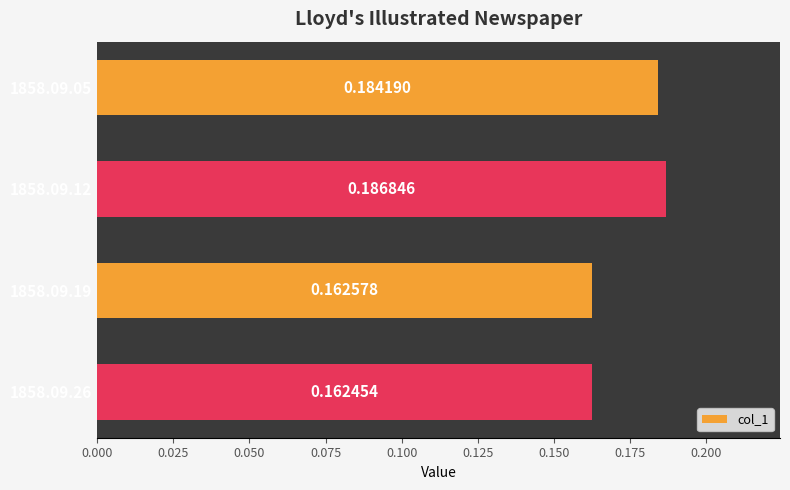

Which has a higher value, 1858.09.26 or 1858.09.05?

1858.09.05